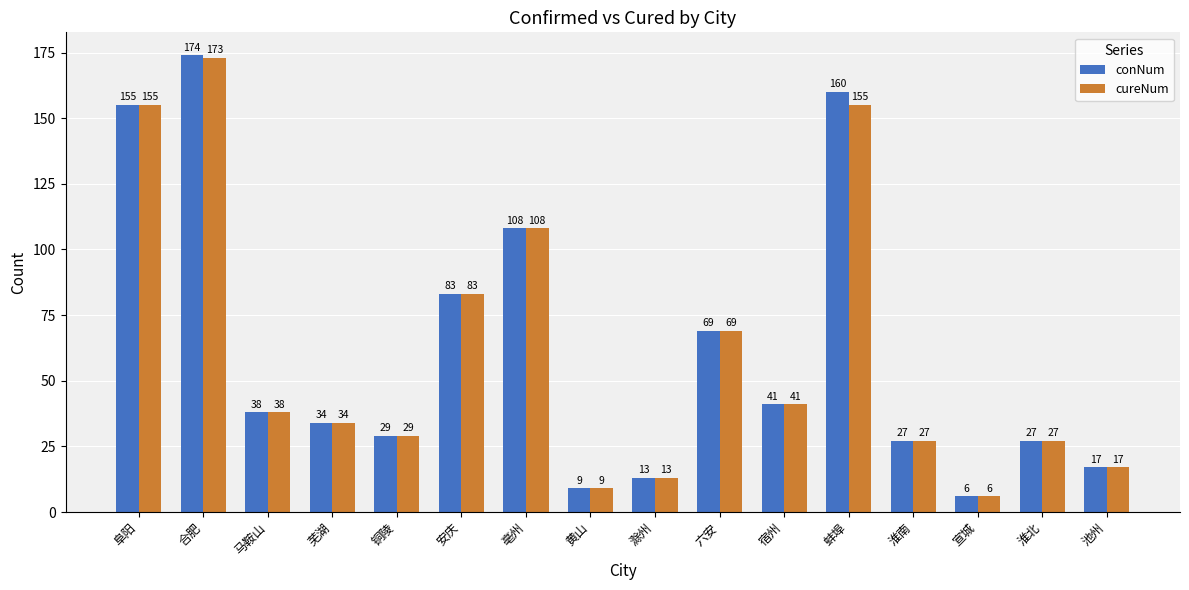

True or false: cureNum has a value of 6 at 宣城.

True